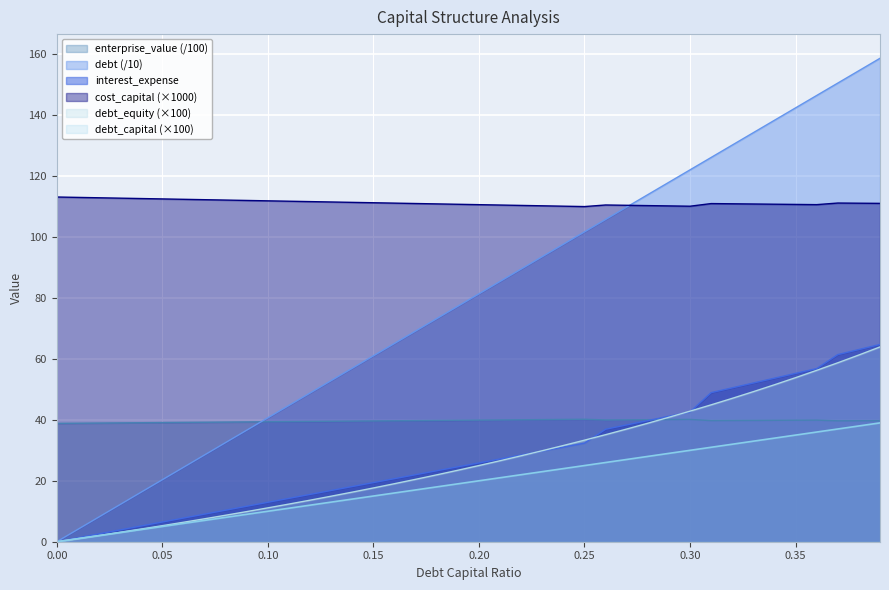

True or false: interest_expense and debt_capital cross at least once.

False